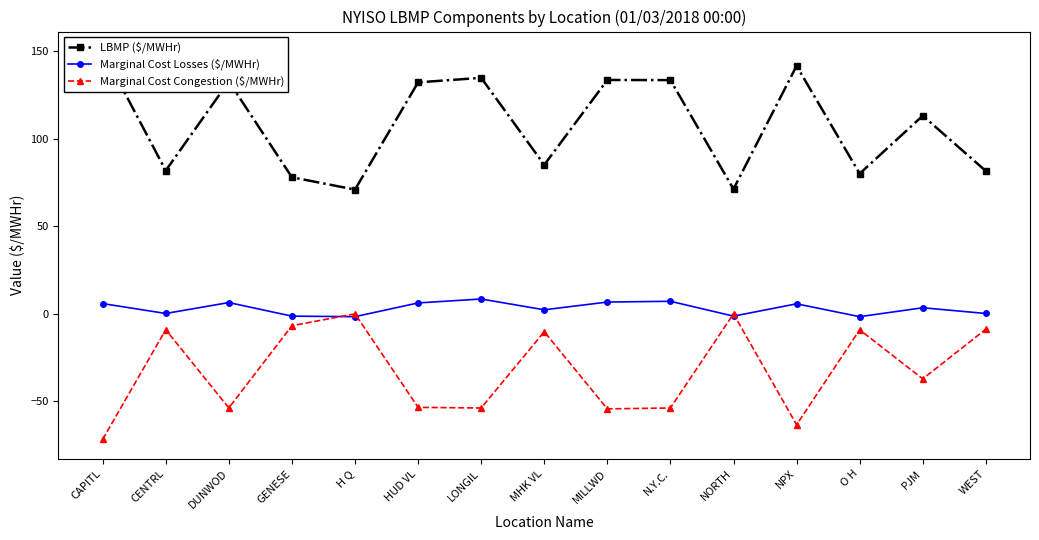

Count the number of data series in this chart.

3